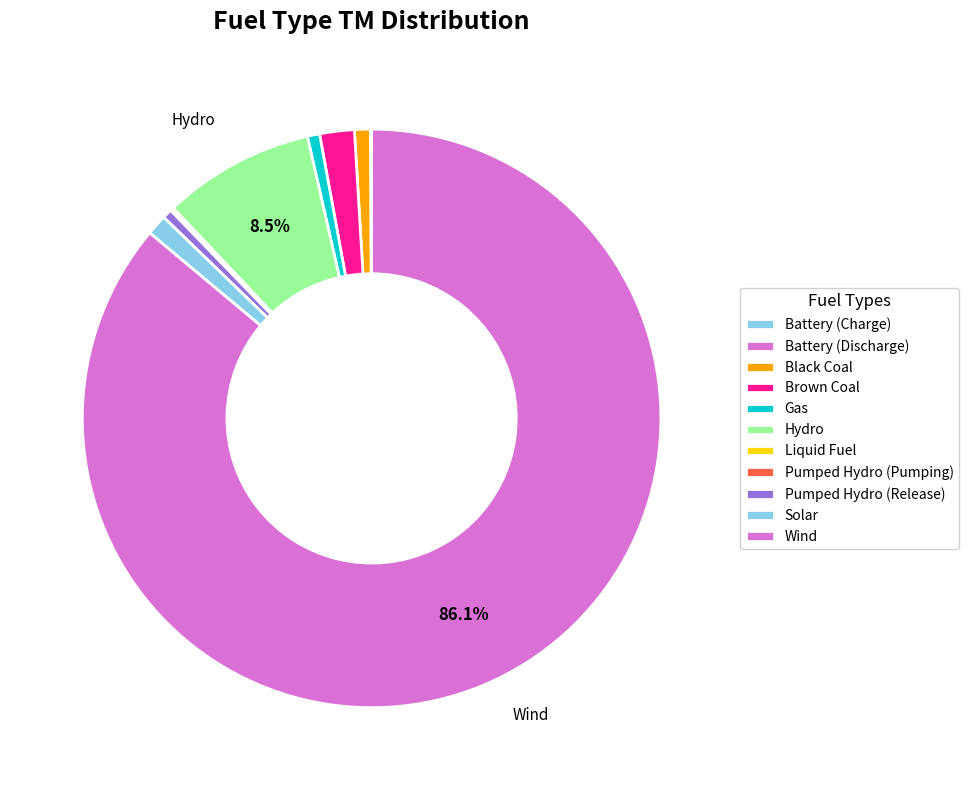

Which category accounts for the majority?

Wind